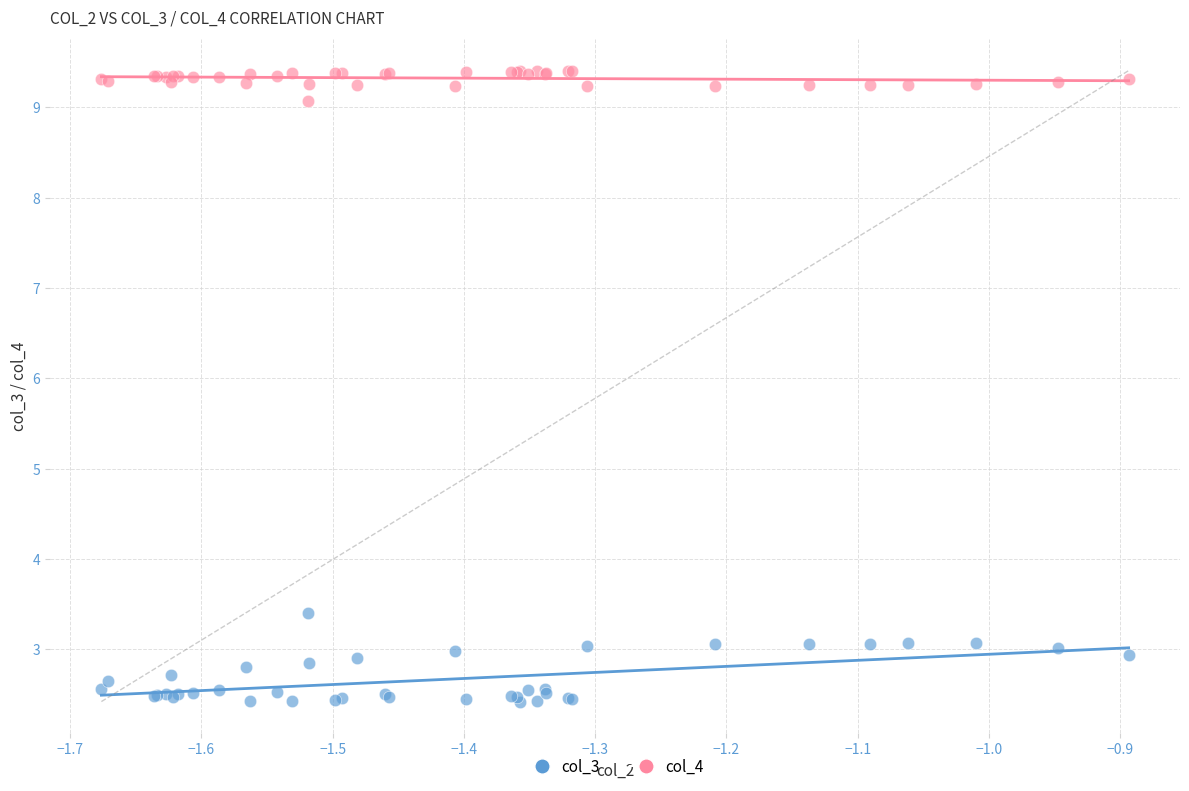

Which series reaches the minimum Y coordinate?

col_3